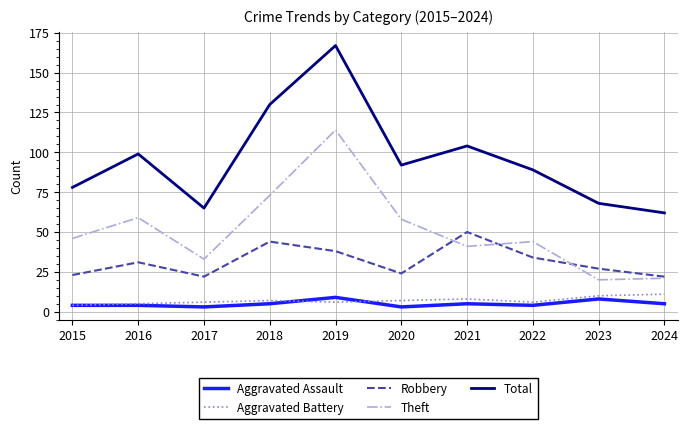

At which label does Total reach its peak?

2019